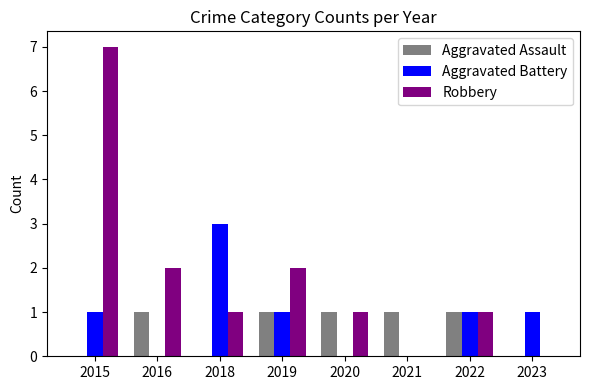

Reading right to left, what are all the values shown in this chart?

Aggravated Assault: 2023=0	2022=1	2021=1	2020=1	2019=1	2018=0	2016=1	2015=0
Aggravated Battery: 2023=1	2022=1	2021=0	2020=0	2019=1	2018=3	2016=0	2015=1
Robbery: 2023=0	2022=1	2021=0	2020=1	2019=2	2018=1	2016=2	2015=7